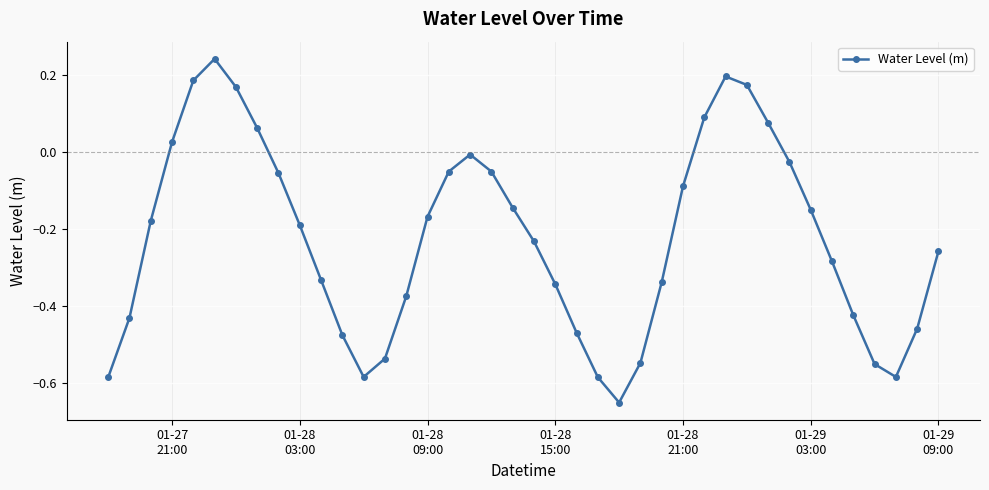

What is the difference between the second highest and second lowest values?

0.8